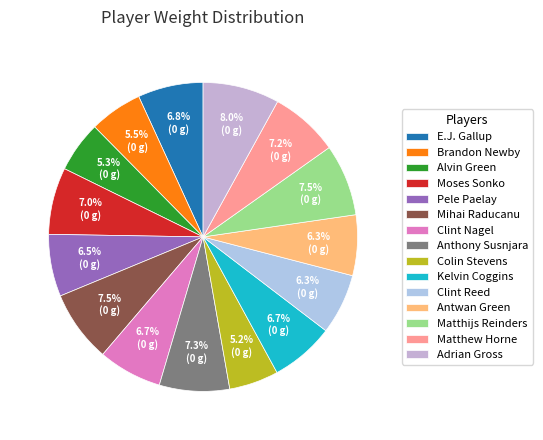

Is there a majority slice in this chart?

No